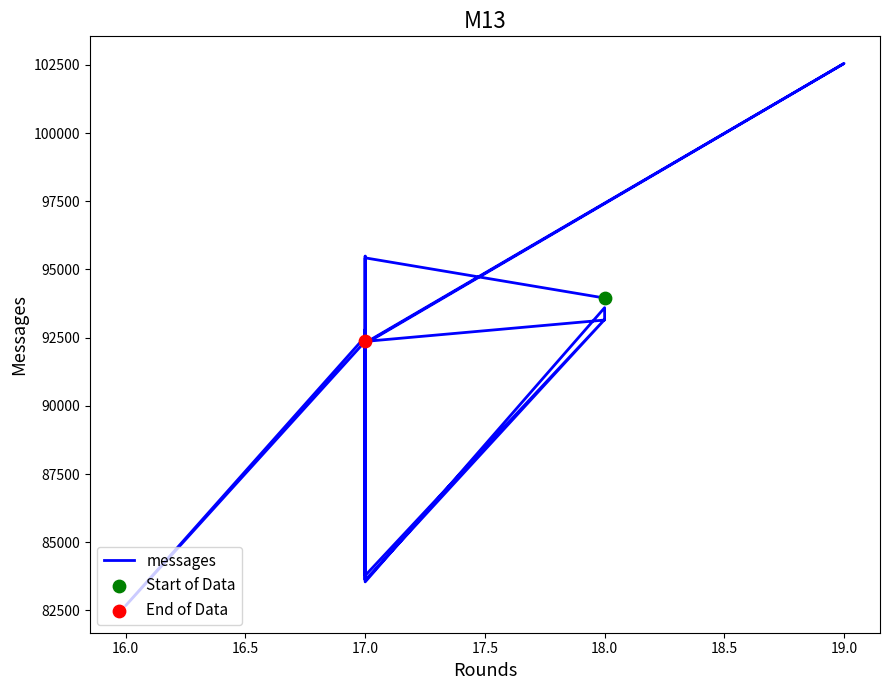

Which has a higher value, 18.0 or 17.0?

18.0